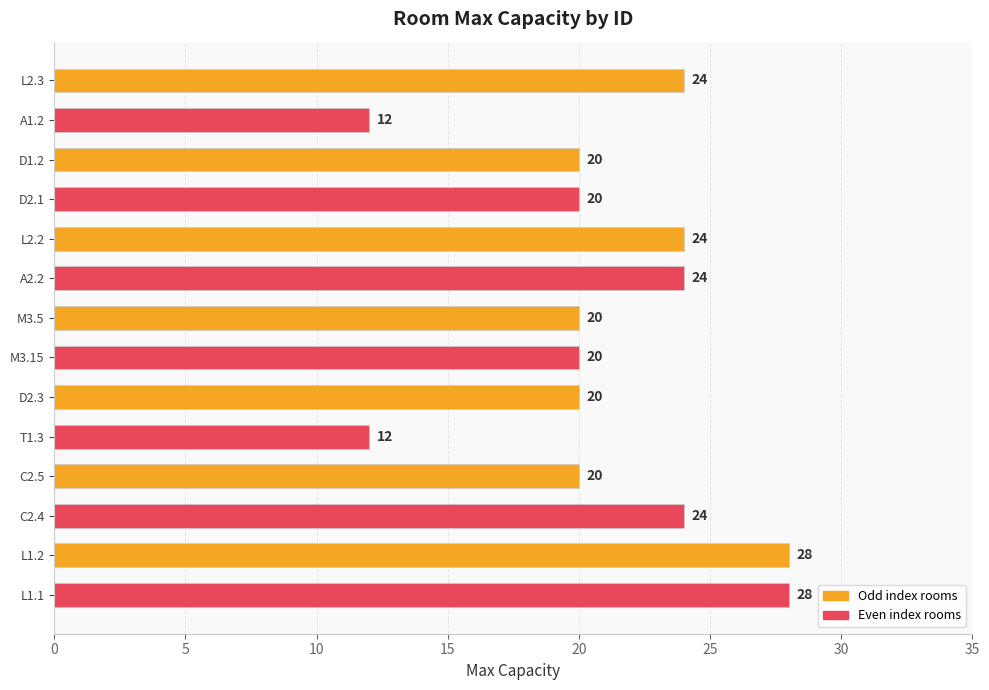

True or false: the data shows 28 at L1.2.

True